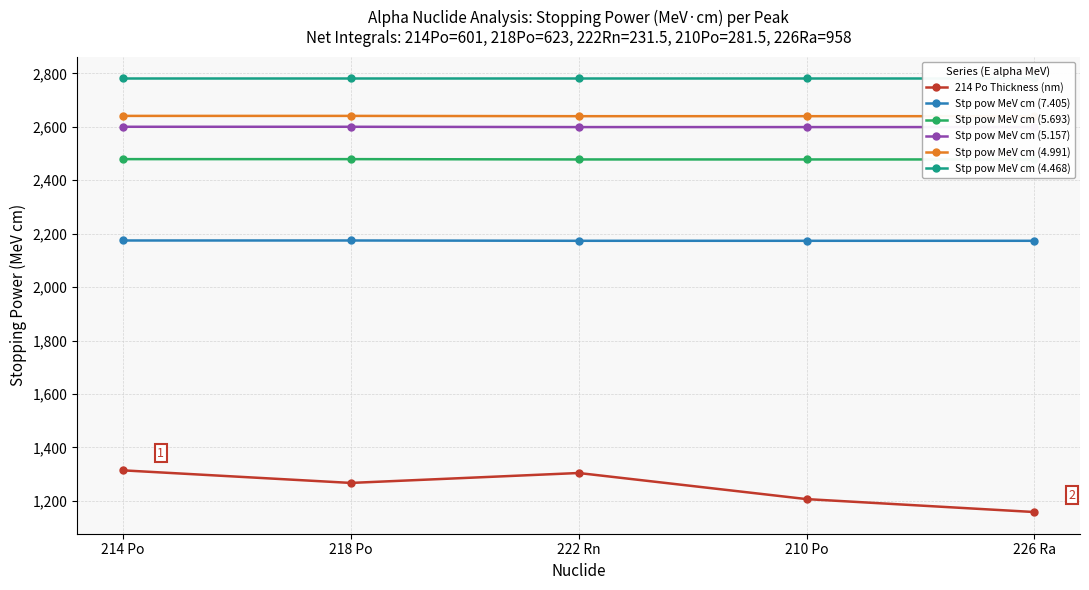

Which series has the largest total across all categories?

Stp pow MeV cm (4.468)